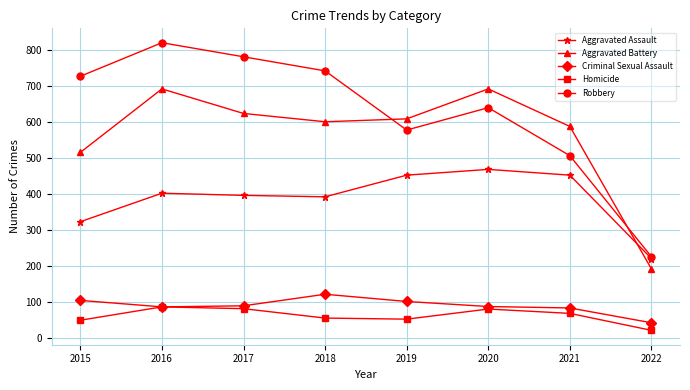

Count the number of data series in this chart.

5